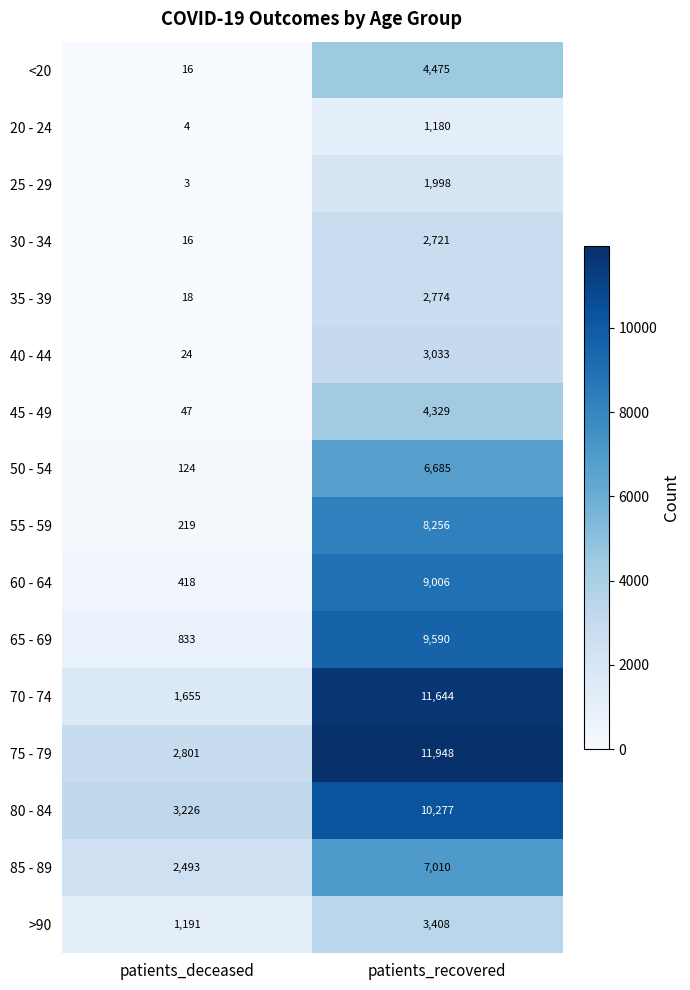

What is the greatest value displayed?

11948